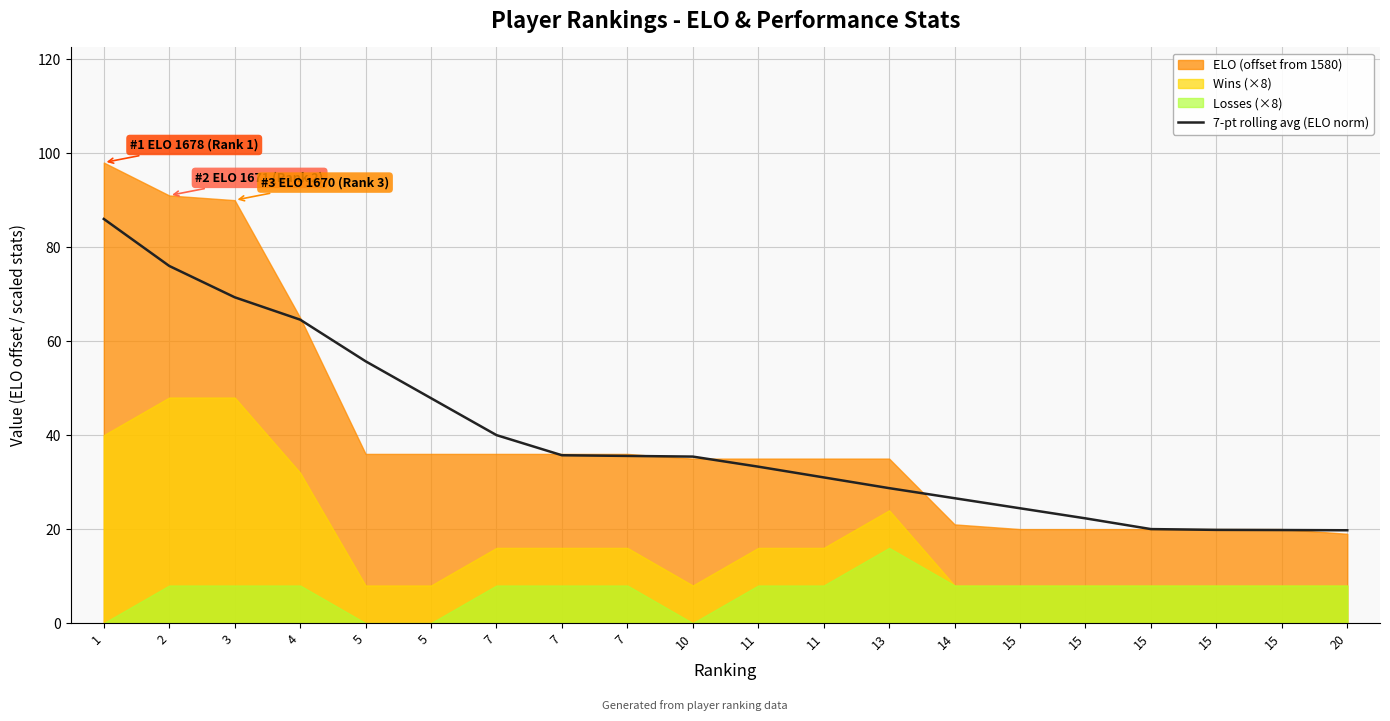

Approximately how many times larger is the value at 20 compared to 2?

0.3